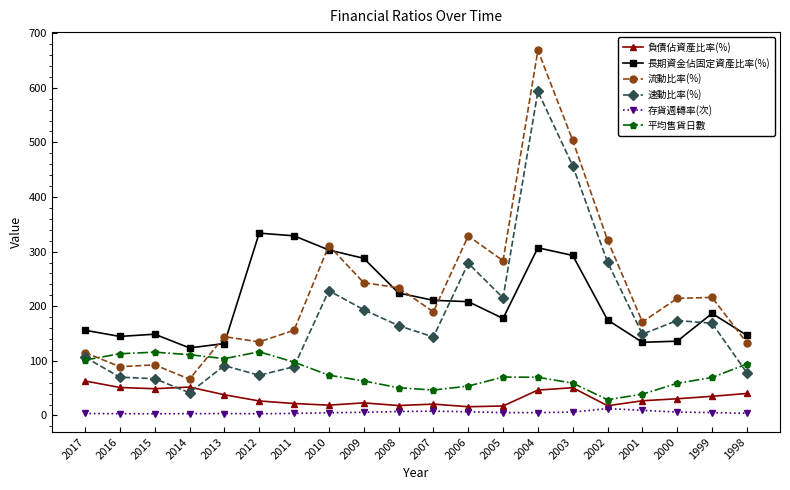

Which series has the largest total across all categories?

流動比率(%)